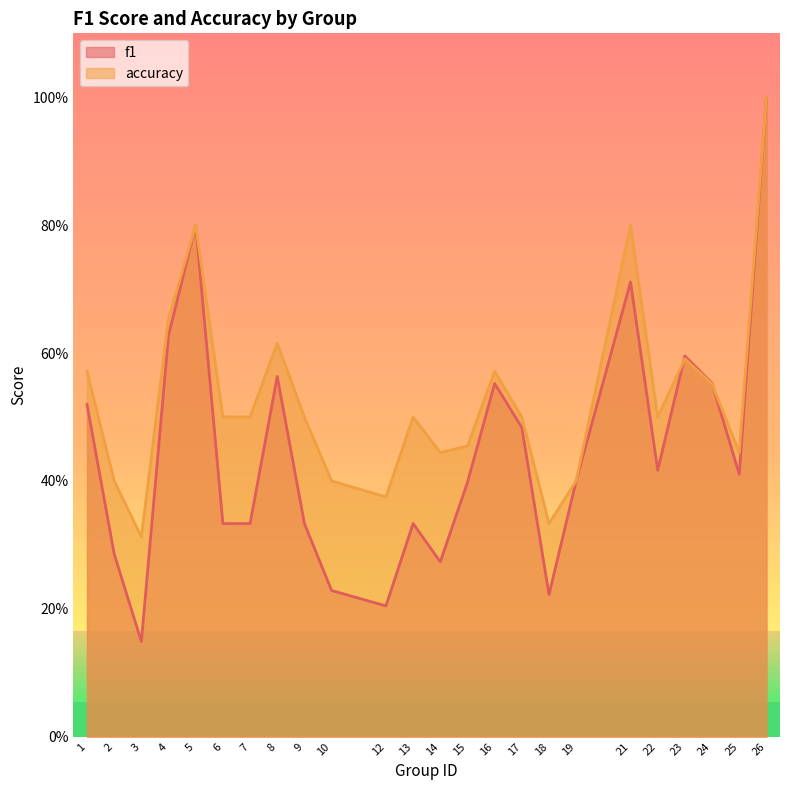

Which series has the largest total across all categories?

accuracy